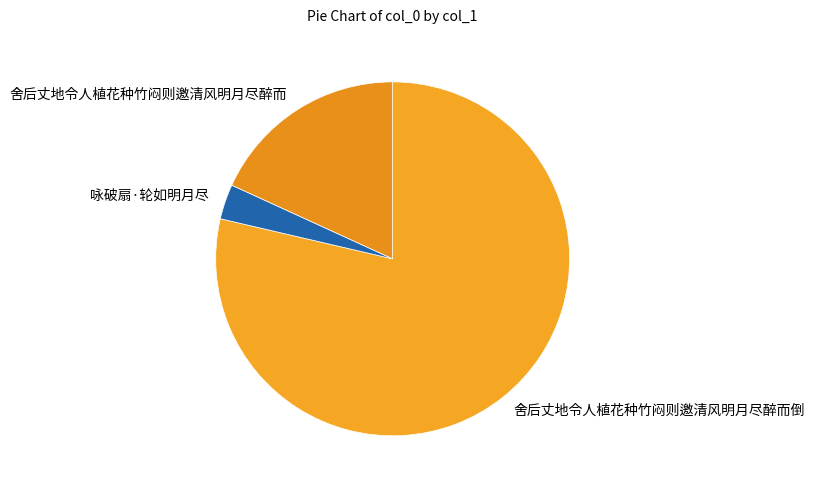

Combined, do 咏破扇·轮如明月尽 and 舍后丈地令人植花种竹闷则邀清风明月尽醉而 account for over 50%?

No